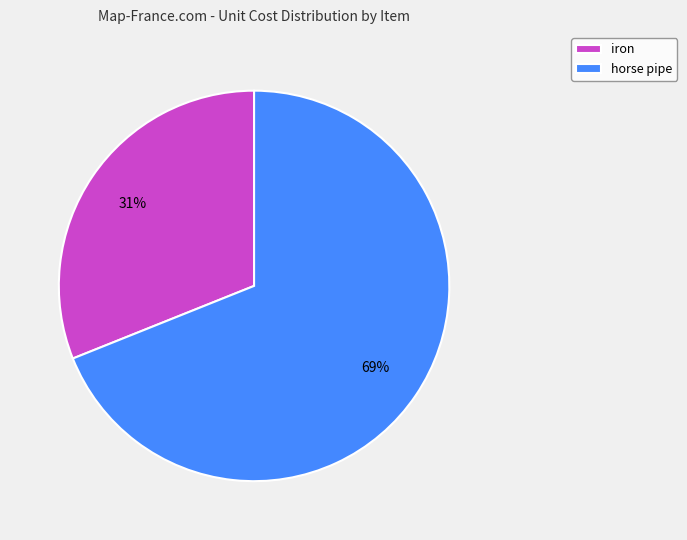

Which slice is the smallest?

iron